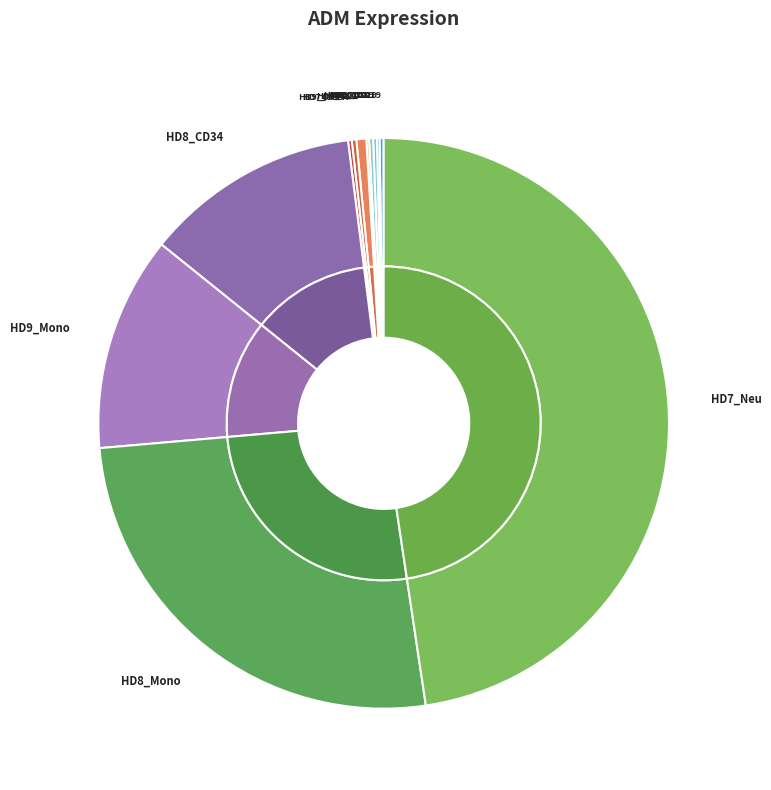

Rank the categories by value from lowest to highest.

HD9_CD19, HD9_CD3, HD9_CD34, HD8_CD19, HD7_CD3, HD7_CD19, HD7_CD34, HD8_CD3, HD9_Mono, HD8_CD34, HD8_Mono, HD7_Neu